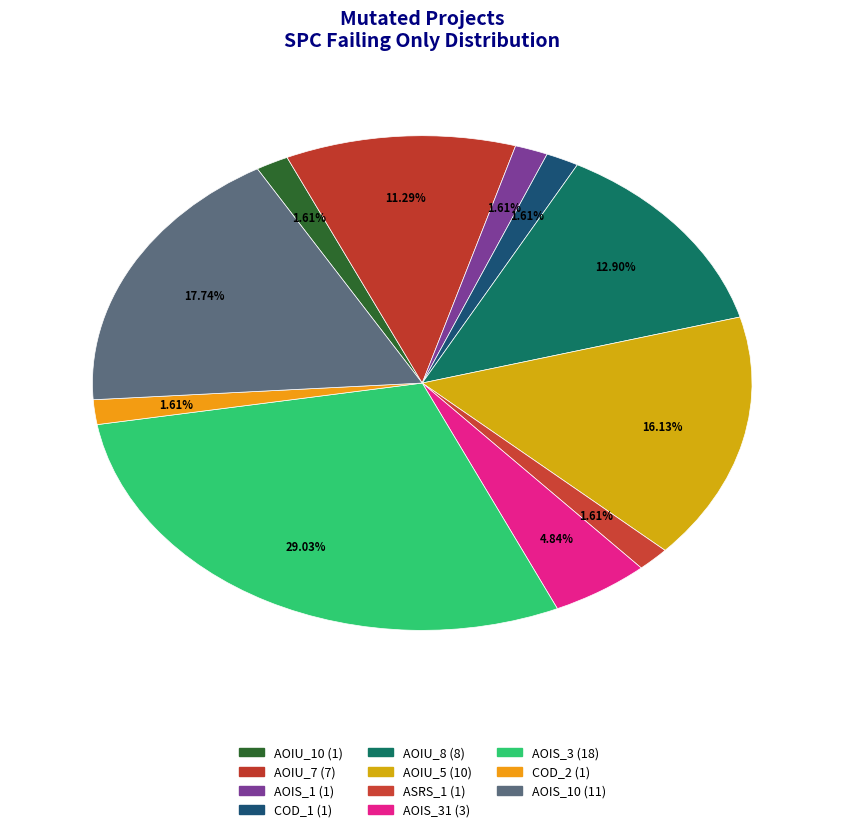

How many segments does this pie chart have?

11